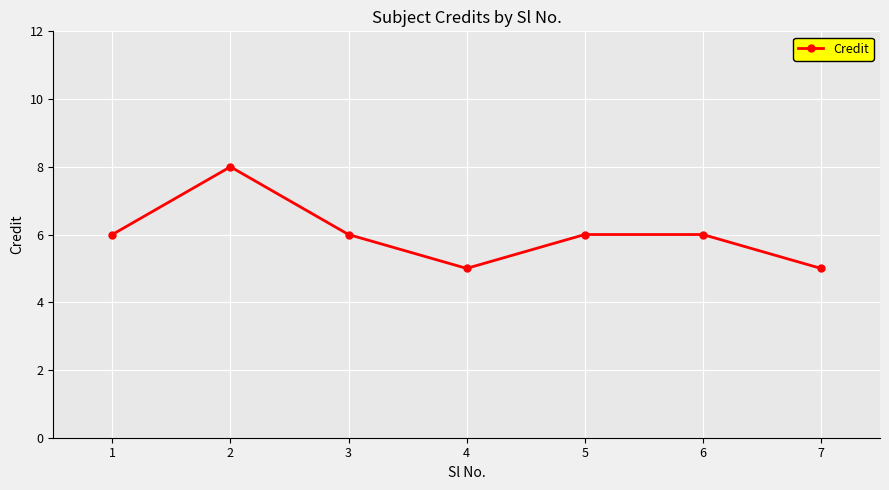

Reading left to right, list all the values displayed in this chart.

1=6	2=8	3=6	4=5	5=6	6=6	7=5